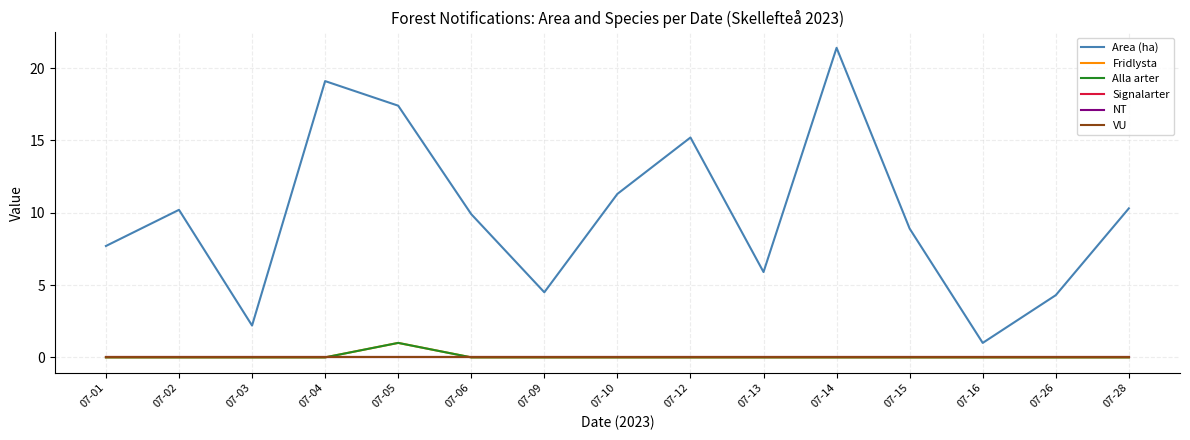

Does the chart display data point markers on the line(s)?

No